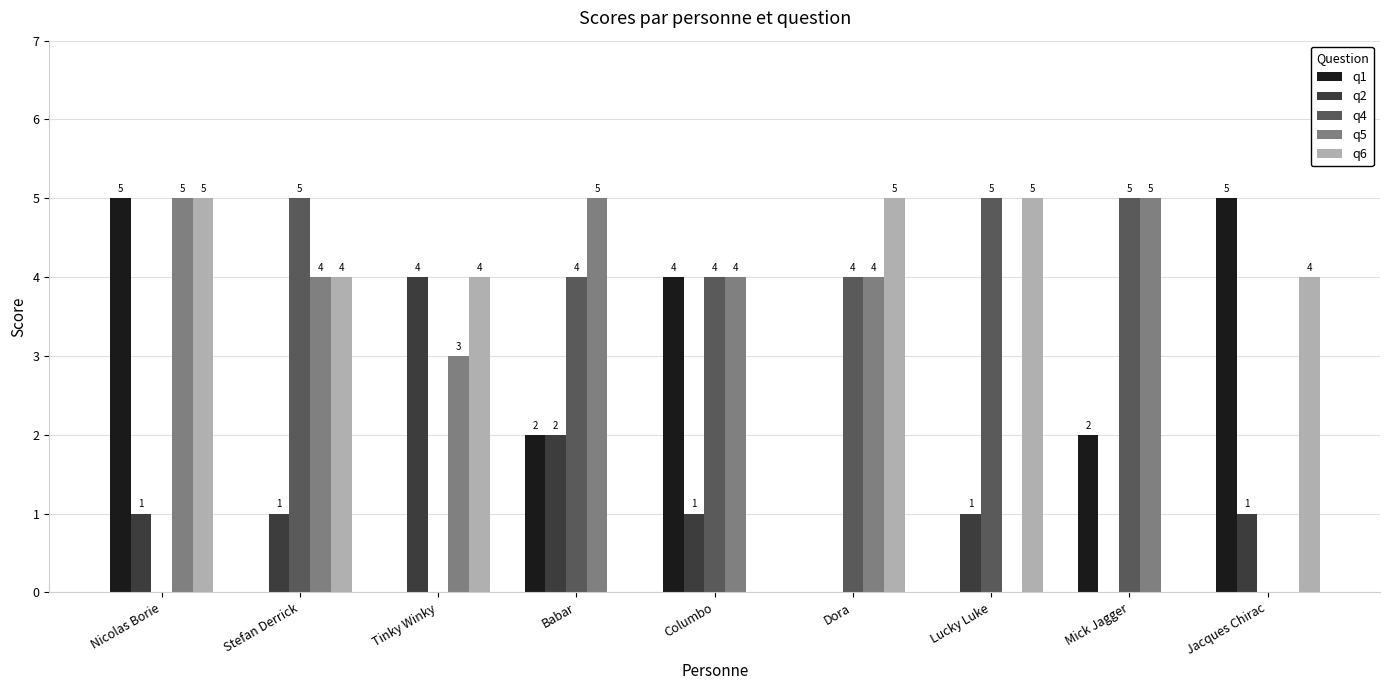

At which label is q5 closest to 2?

Tinky Winky